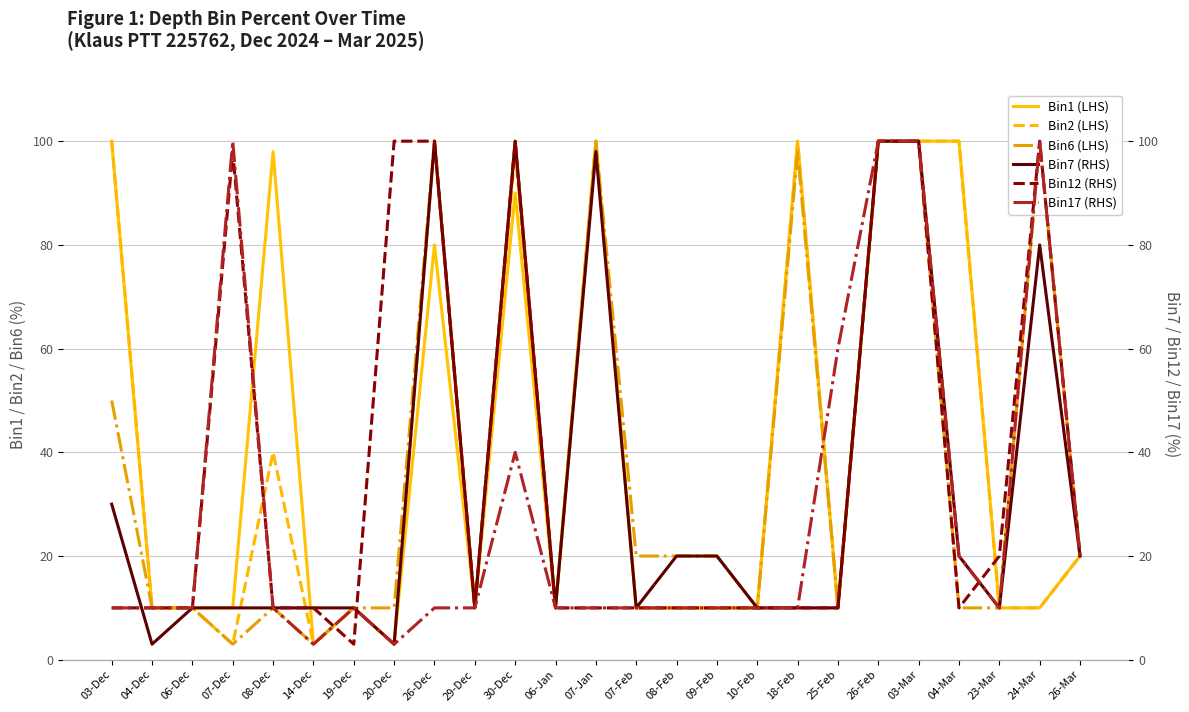

Does the chart have visible grid lines?

Yes